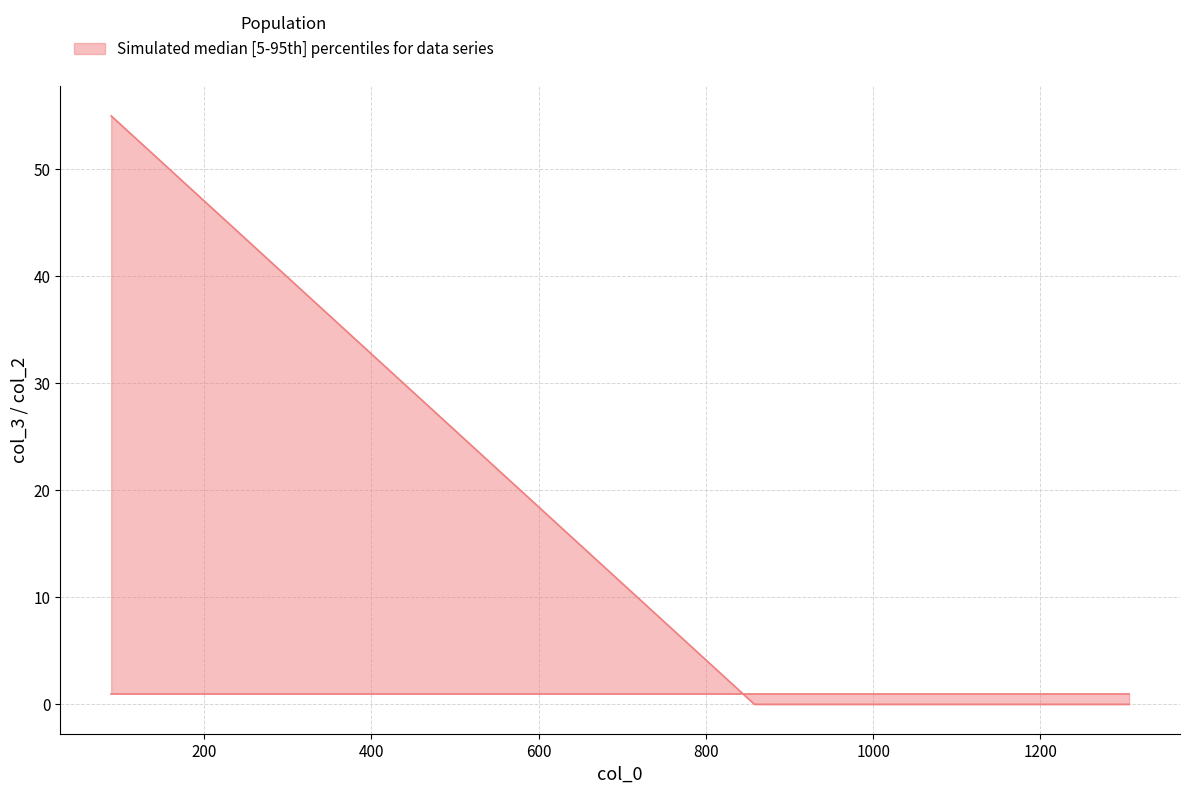

How many values are between 0 and 55?

3